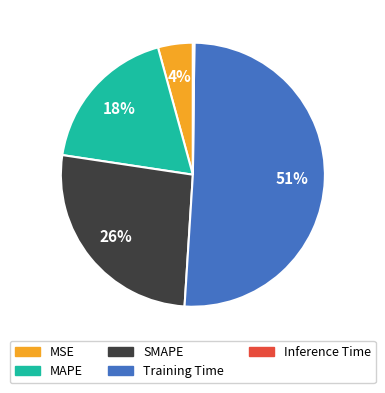

Is it true that SMAPE is 26% of the pie?

True